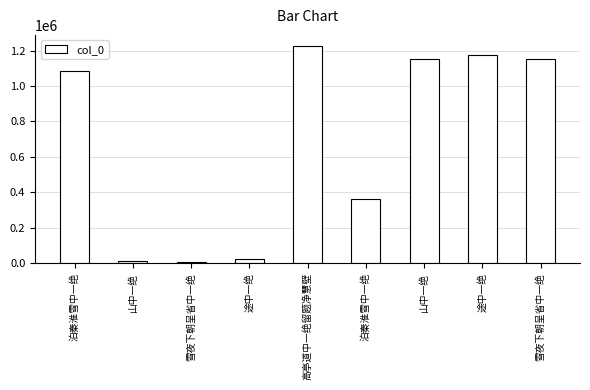

Are the bars horizontal?

No